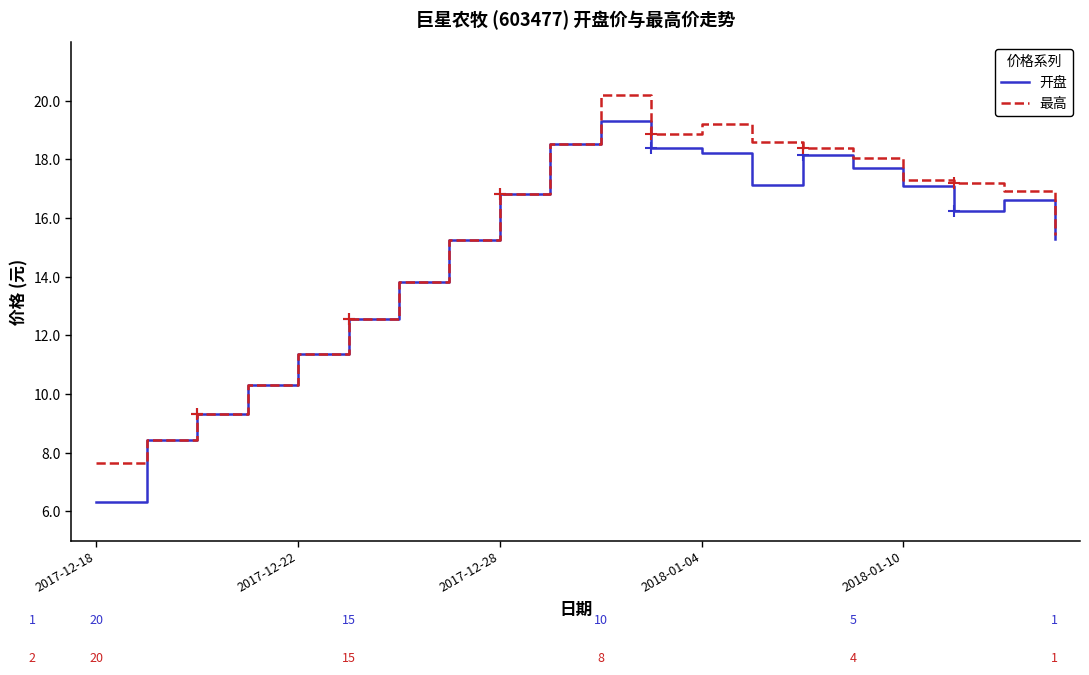

Rank the series by their average value, from highest to lowest.

最高, 开盘